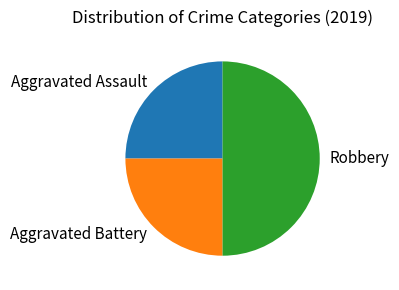

What is the largest slice in the pie chart?

Robbery